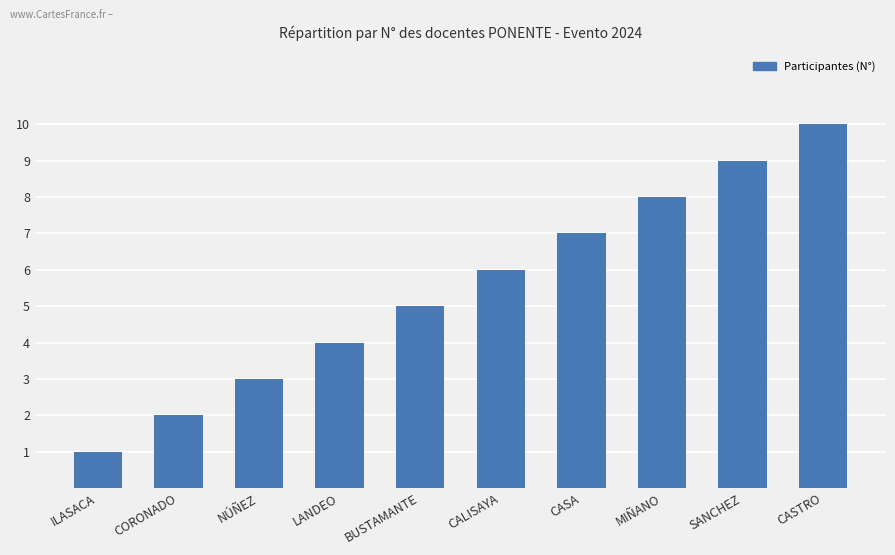

What is the sum of the values at CASA and NÚÑEZ?

10